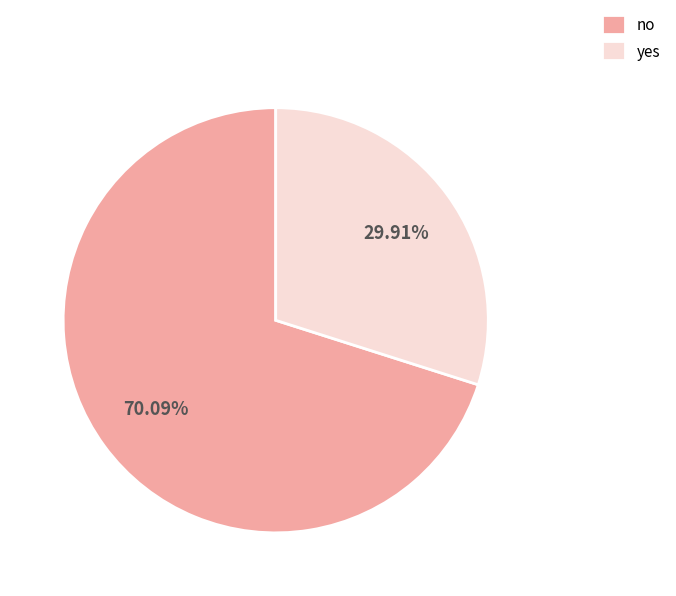

Does yes account for over 50% of the chart?

No